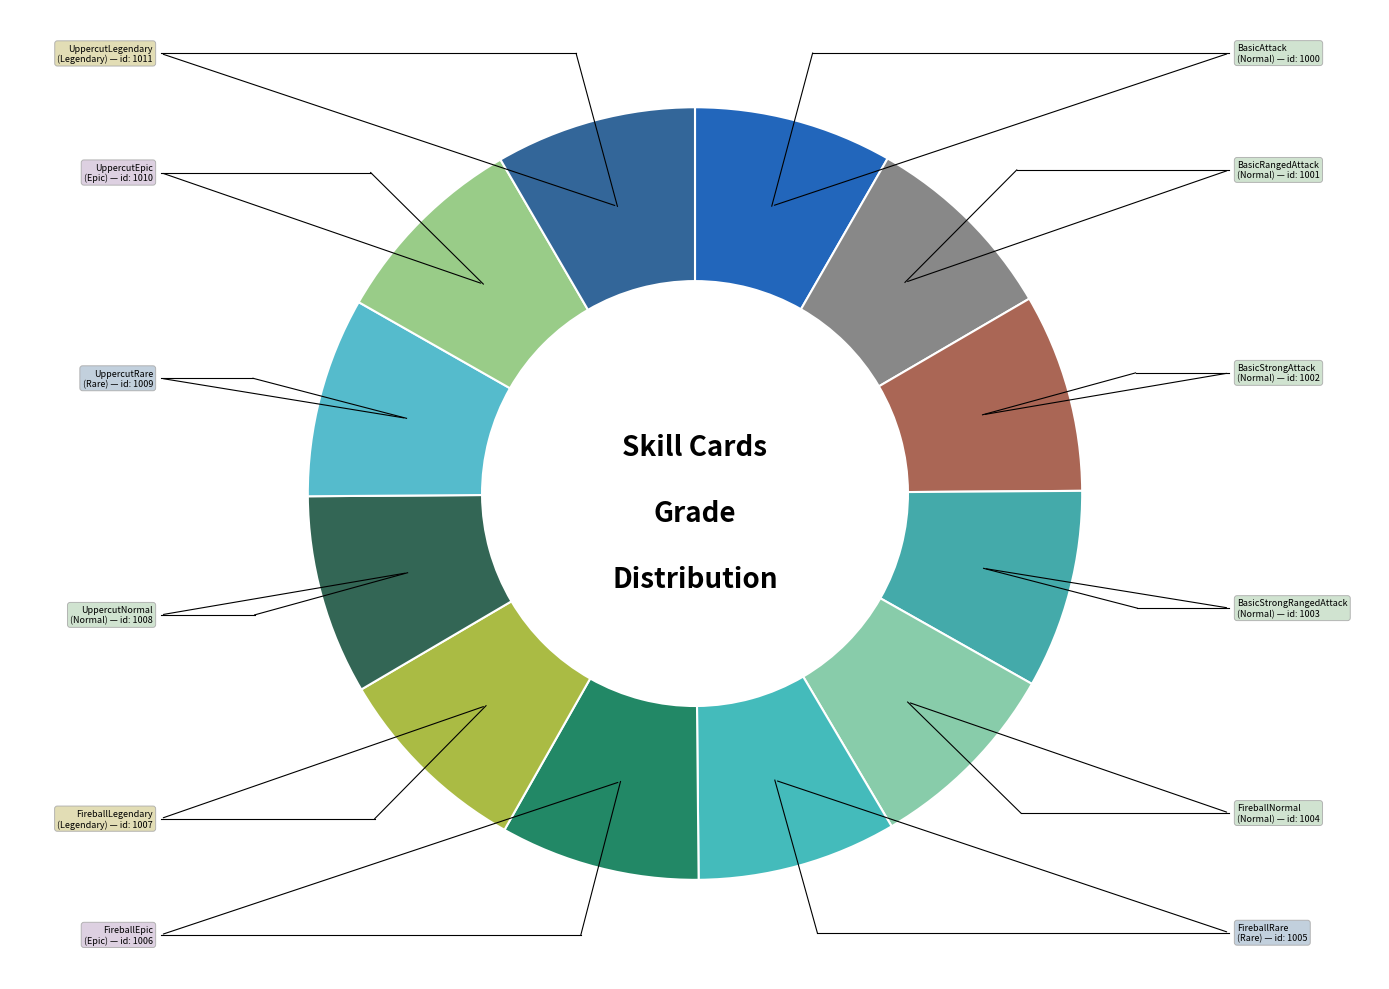

Is it true that BasicStrongAttack is 8% of the pie?

True